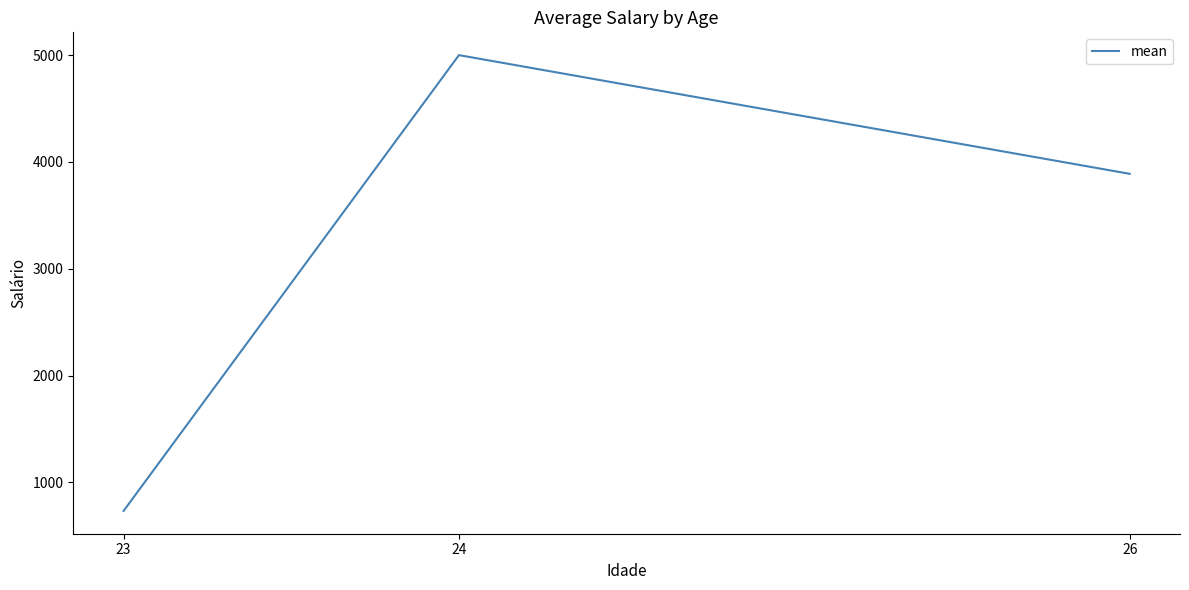

Reading left to right, extract all data points from this chart.

733.3	5000.0	3888.9